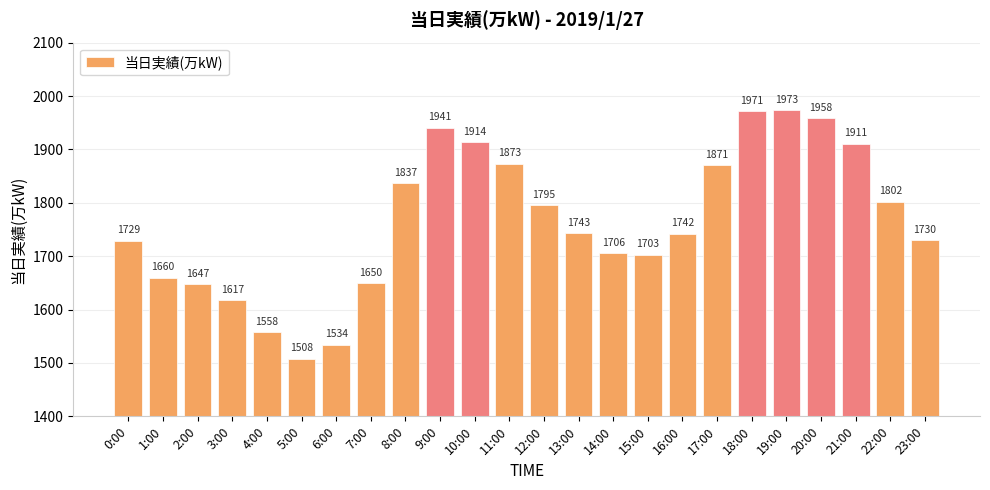

What is the maximum value shown in the chart?

1973